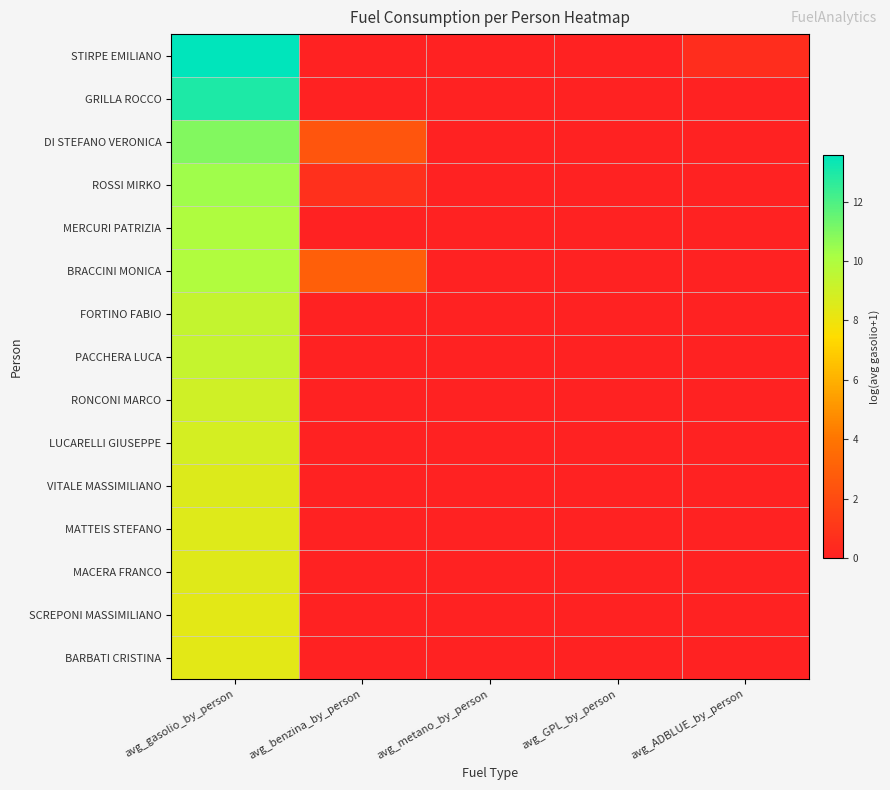

Rank the series by their maximum value, from lowest to highest.

BARBATI CRISTINA, SCREPONI MASSIMILIANO, MACERA FRANCO, MATTEIS STEFANO, VITALE MASSIMILIANO, LUCARELLI GIUSEPPE, RONCONI MARCO, PACCHERA LUCA, FORTINO FABIO, BRACCINI MONICA, MERCURI PATRIZIA, ROSSI MIRKO, DI STEFANO VERONICA, GRILLA ROCCO, STIRPE EMILIANO